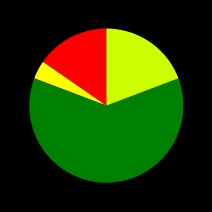

How many segments does this pie chart have?

4